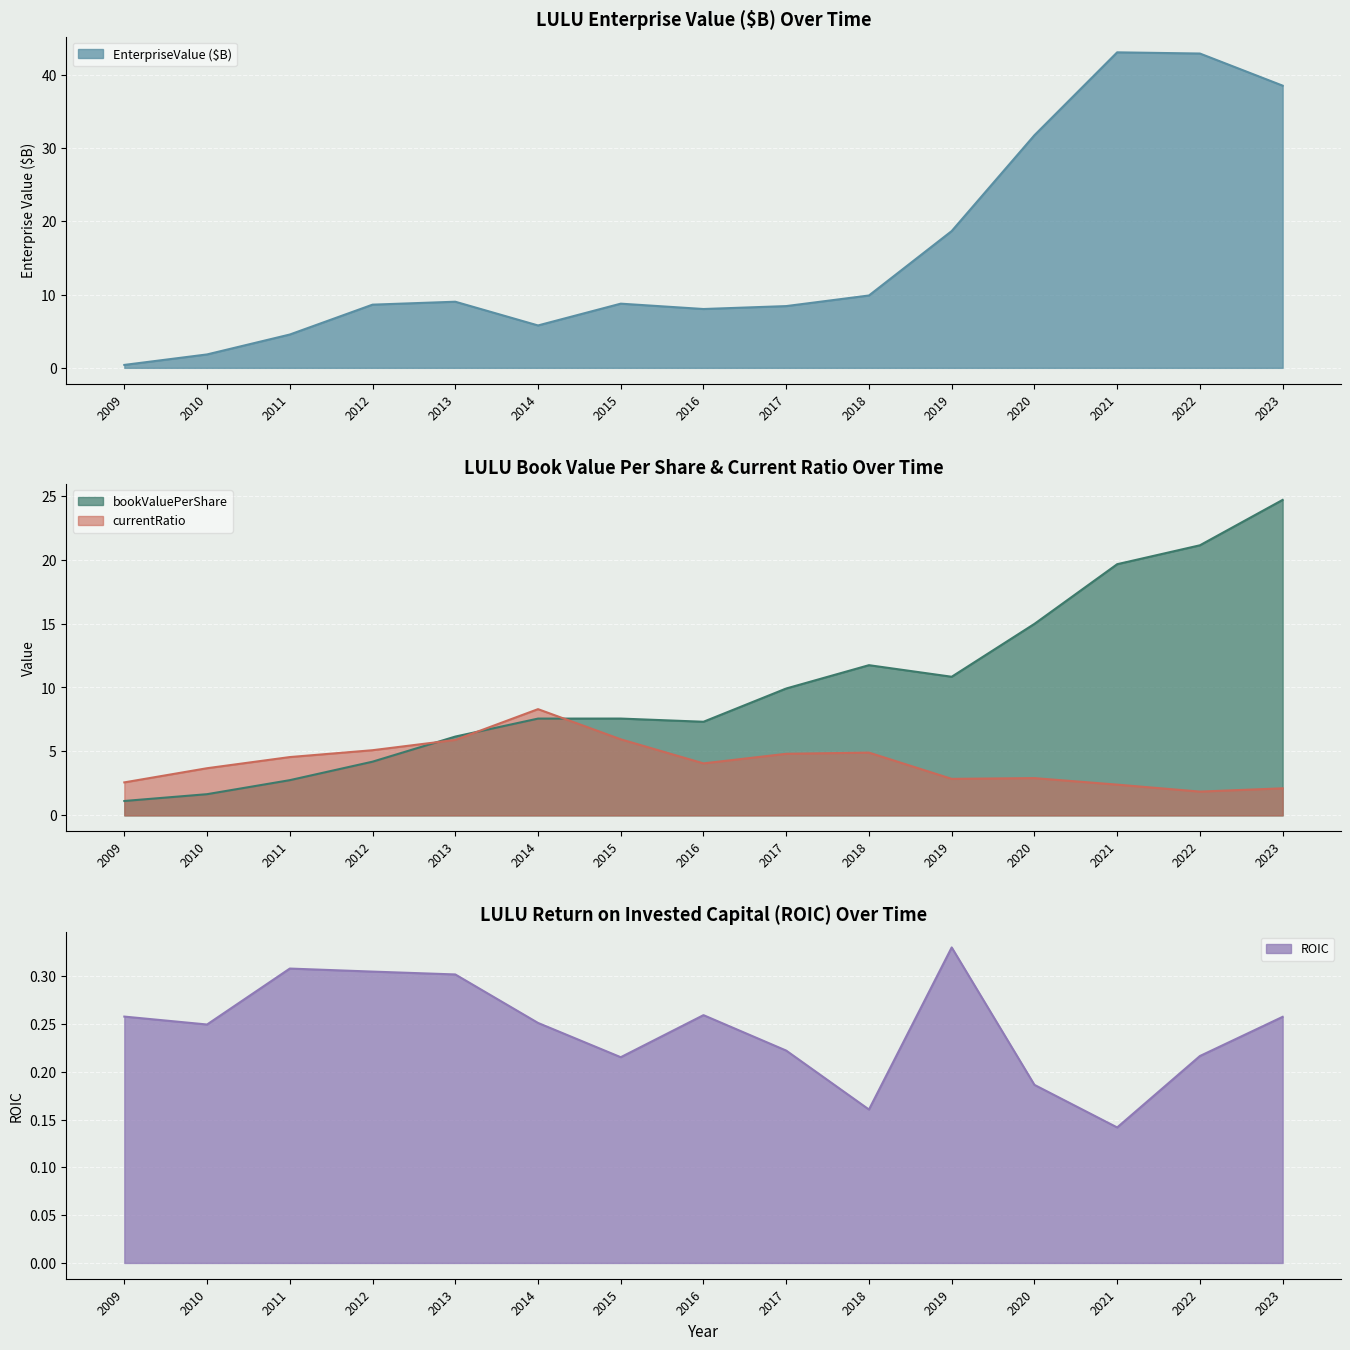

At which category is the sum across all series the highest?

2022